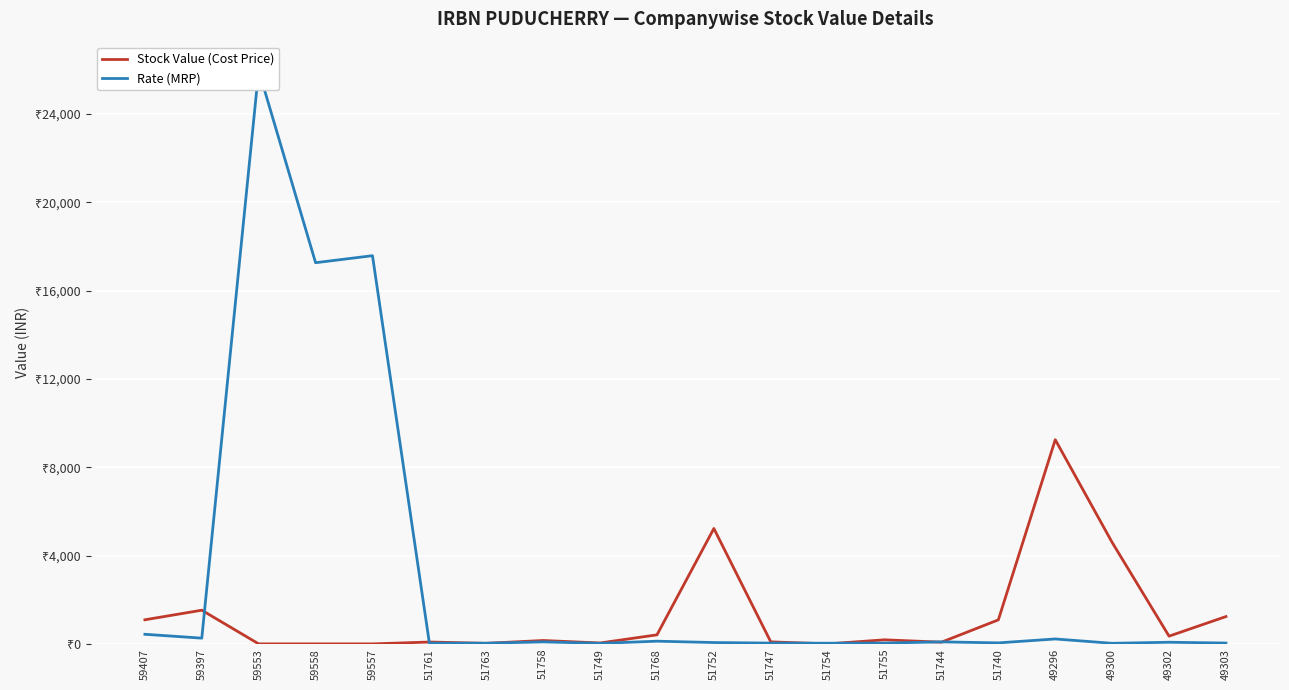

Where do Rate (MRP) and Stock Value (Cost Price) first cross each other?

59397 and 59553